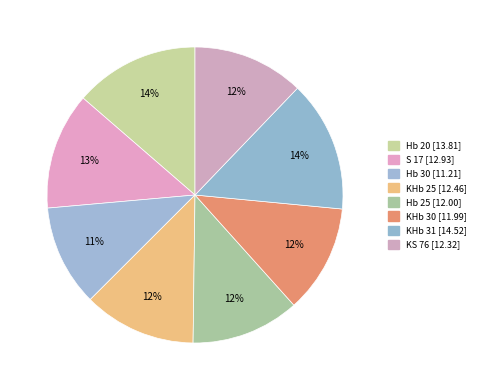

To the nearest percent, what is the difference between the largest and smallest slice percentages?

3%